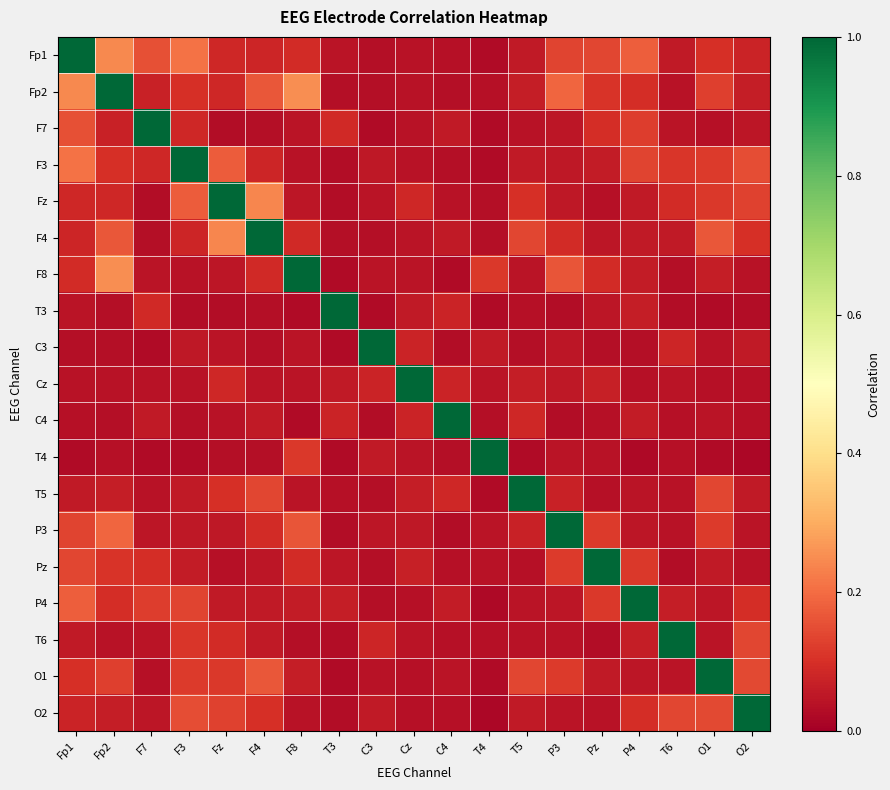

How many distinct data groups are displayed?

19